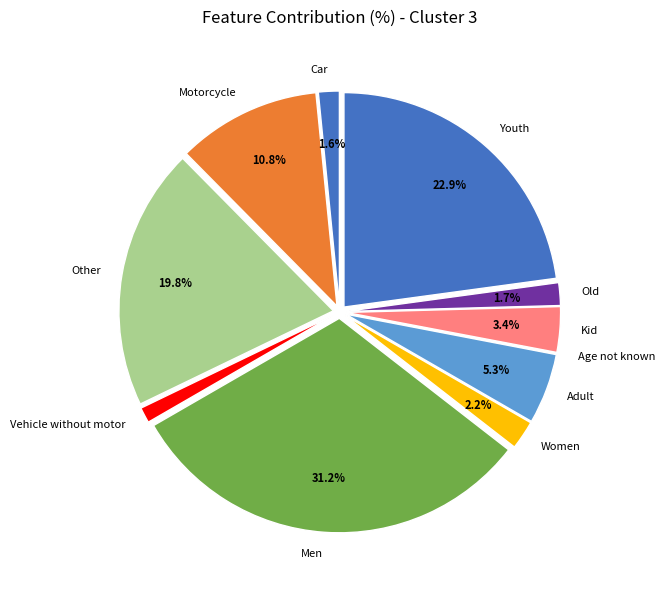

True or false: Vehicle without motor accounts for 1% of the total.

True